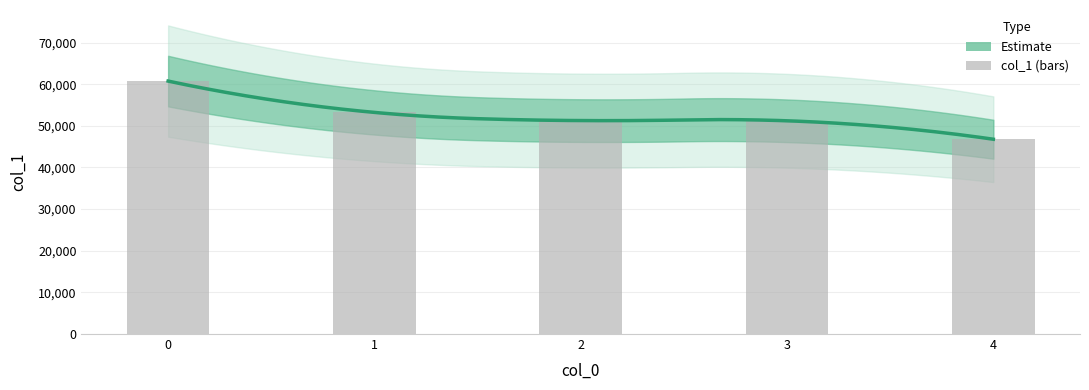

What is the minimum value shown in the chart?

46780